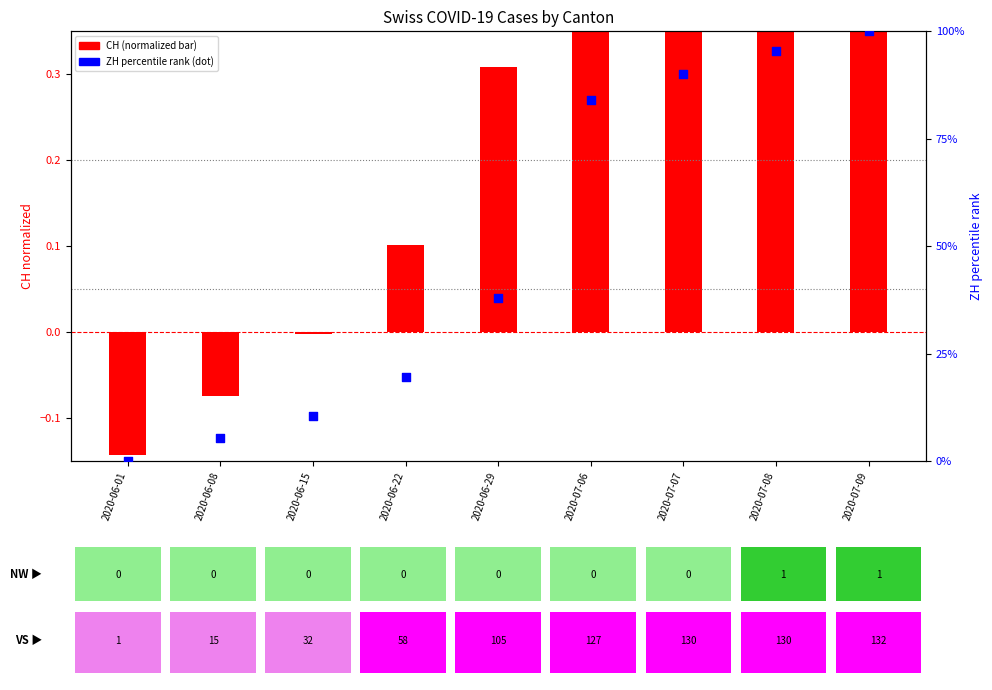

What is the total value across all series at 2020-06-15?

10.6